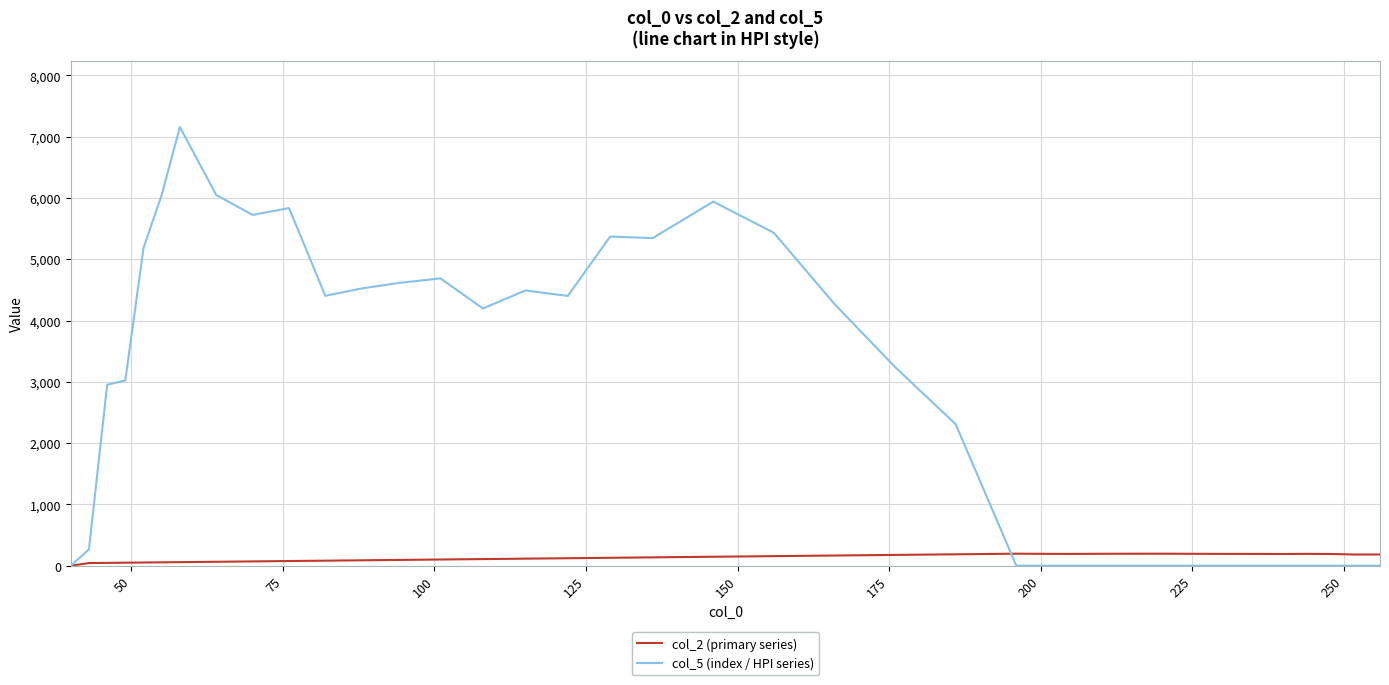

Which series has the widest spread of values?

col_5 (index / HPI series)